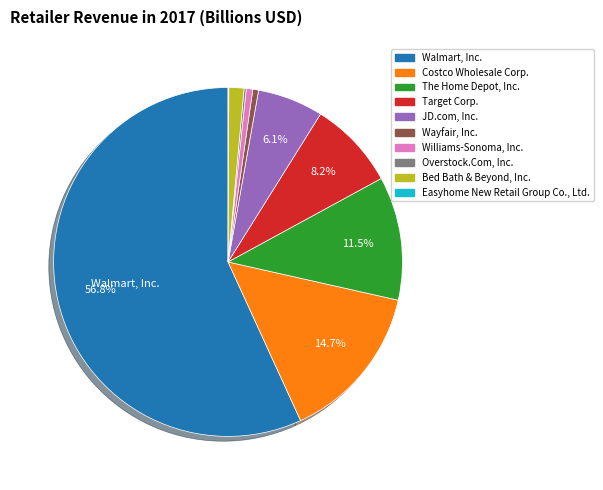

Is the sum of Bed Bath & Beyond, Inc. and Costco Wholesale Corp. greater than half?

No